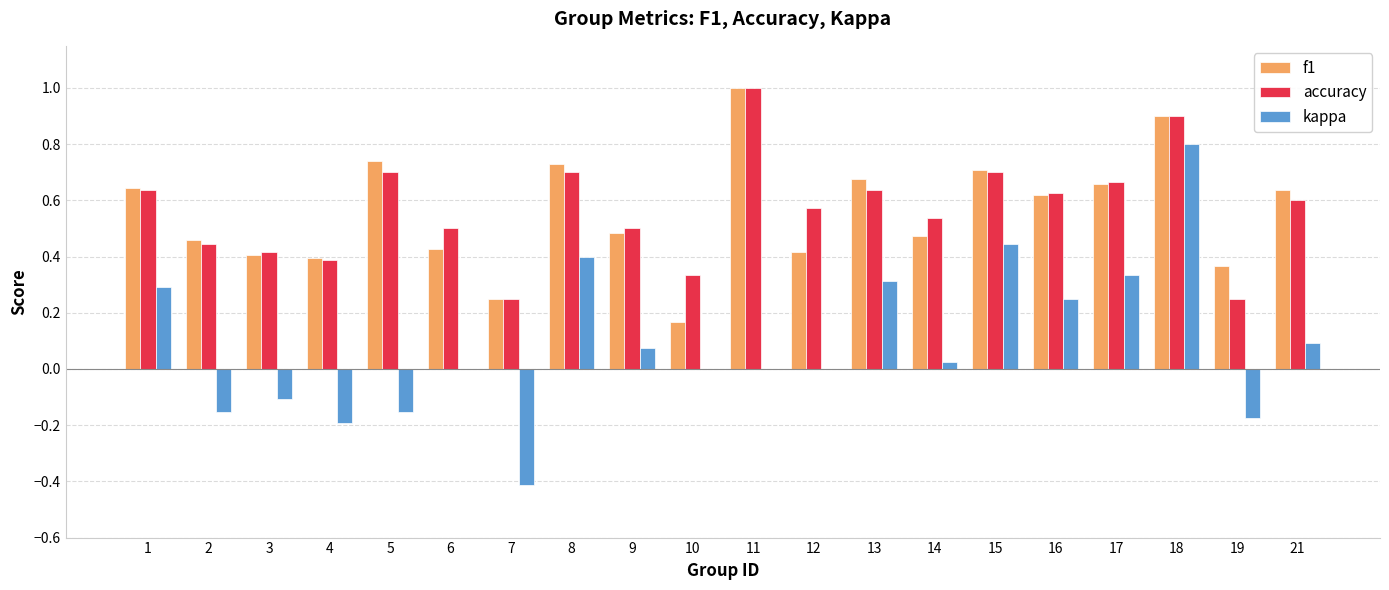

Which category has the highest value across all series?

11